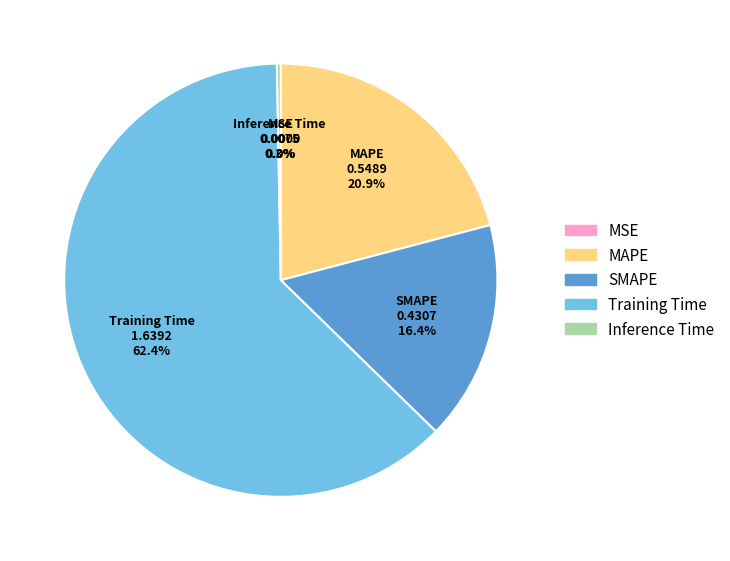

What is the largest slice in the pie chart?

Training Time